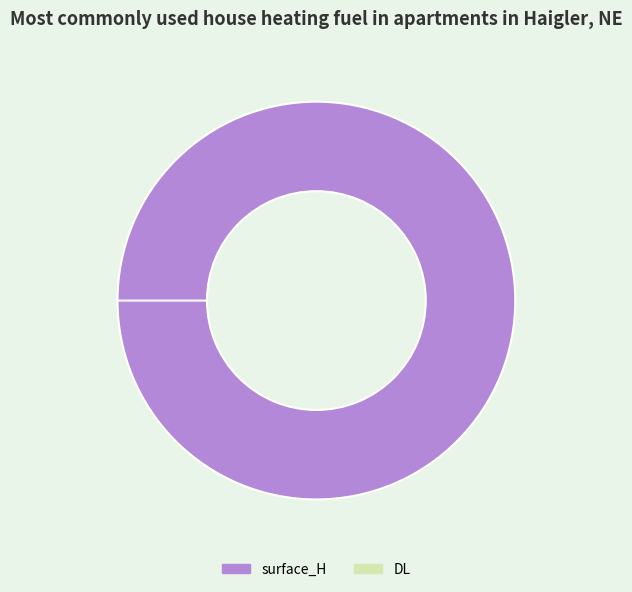

Do surface_H and DL together represent more than half of the pie?

Yes